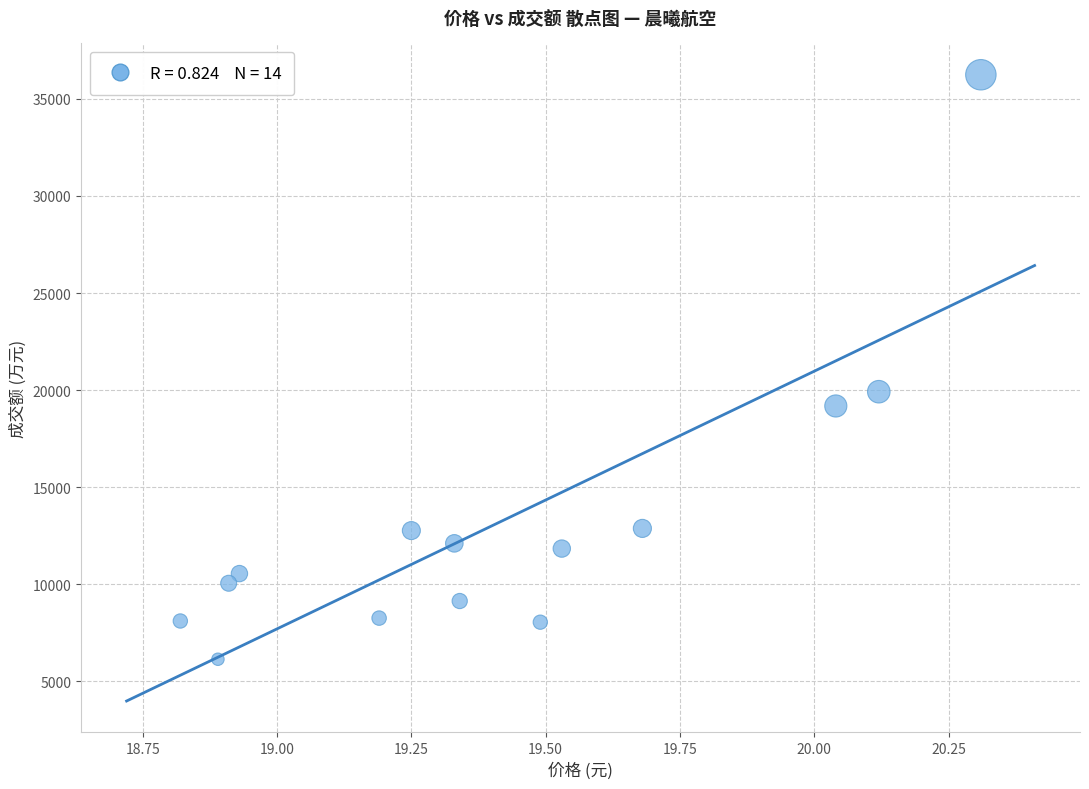

What Y value in the scatter plot is closest to 21189?

19917